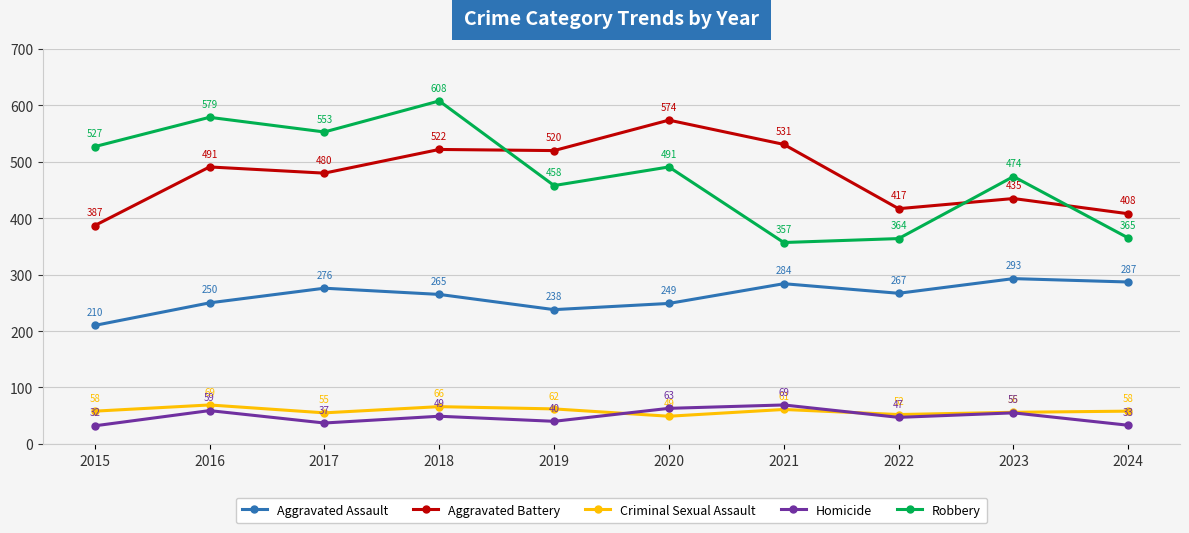

Which series has the largest range (max minus min)?

Robbery